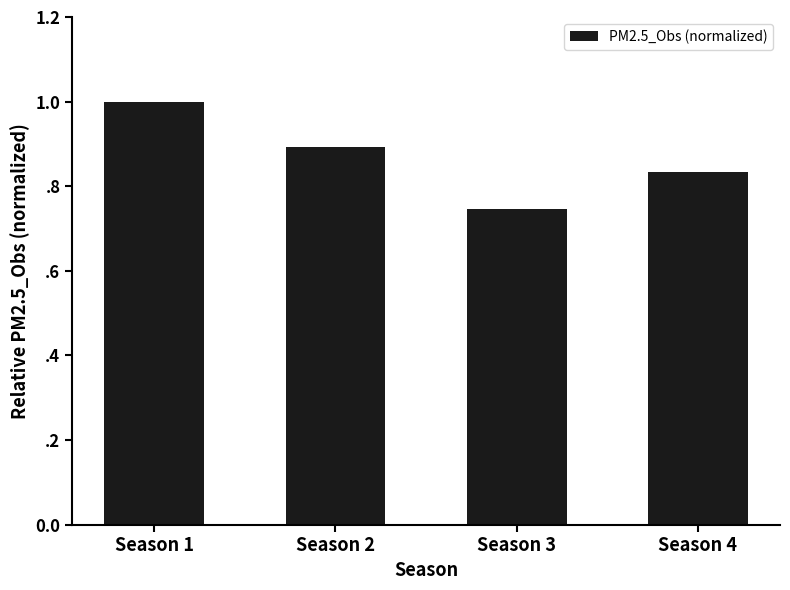

Does the chart contain any negative values?

No